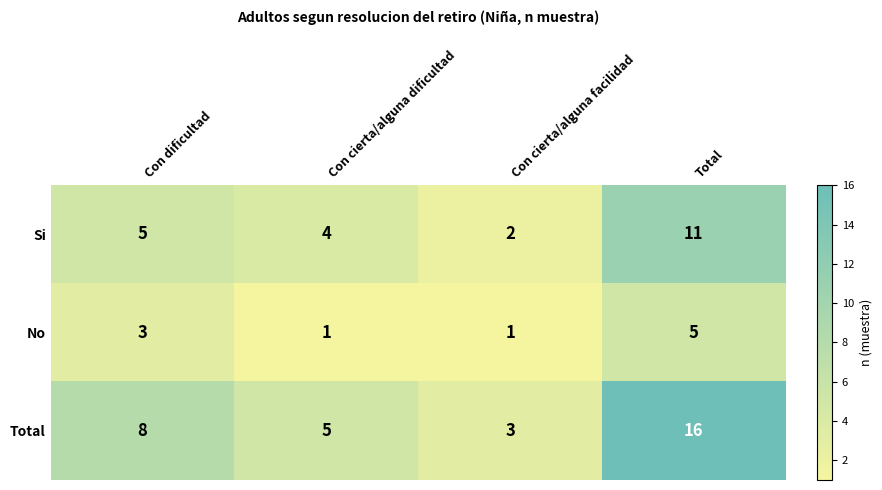

The Total series shows 3 at Con cierta/alguna facilidad. True or false?

True